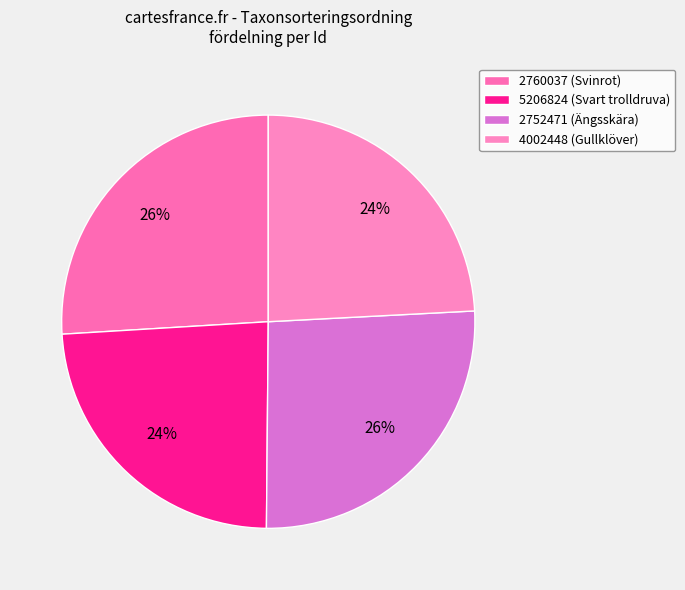

Rank the categories by value from lowest to highest.

5206824, 4002448, 2760037, 2752471